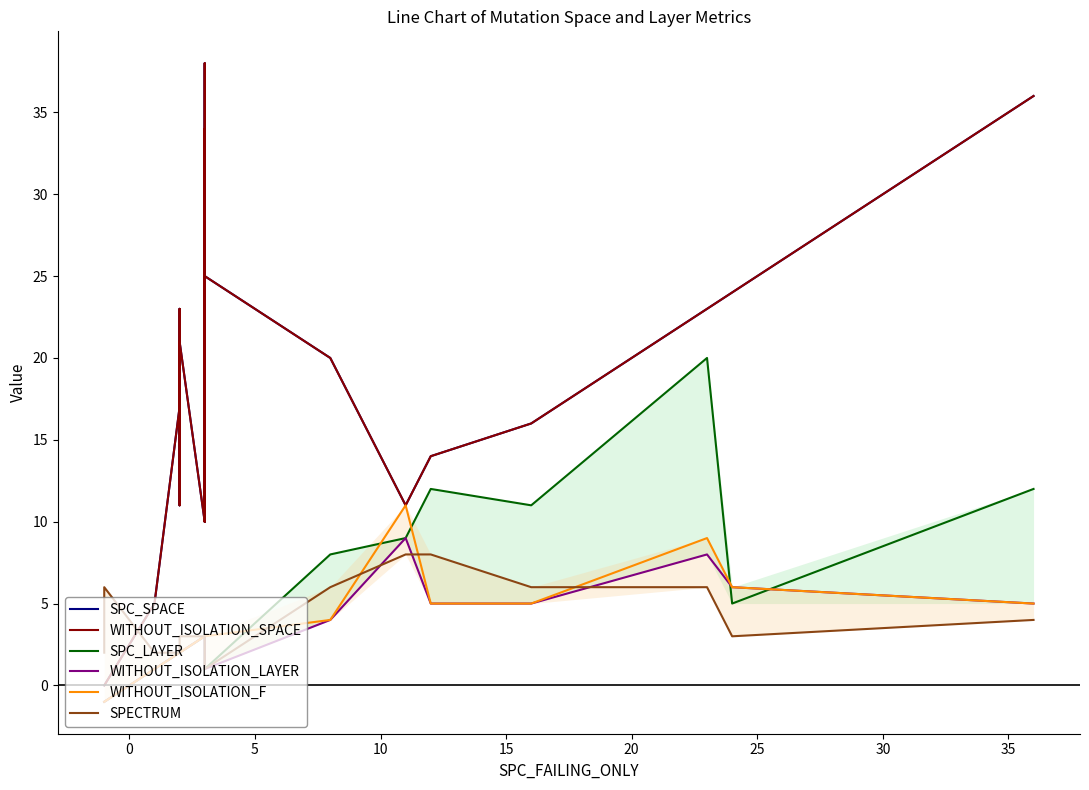

Is this an area chart (filled region under the line)?

No